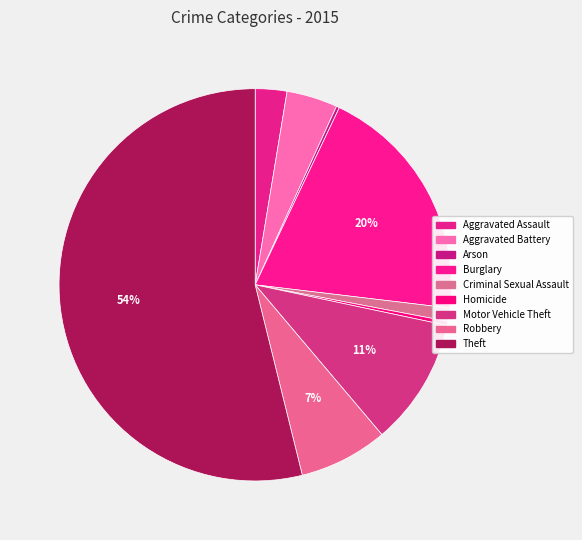

What is the ratio of the value at Aggravated Battery to the value at Robbery?

0.6